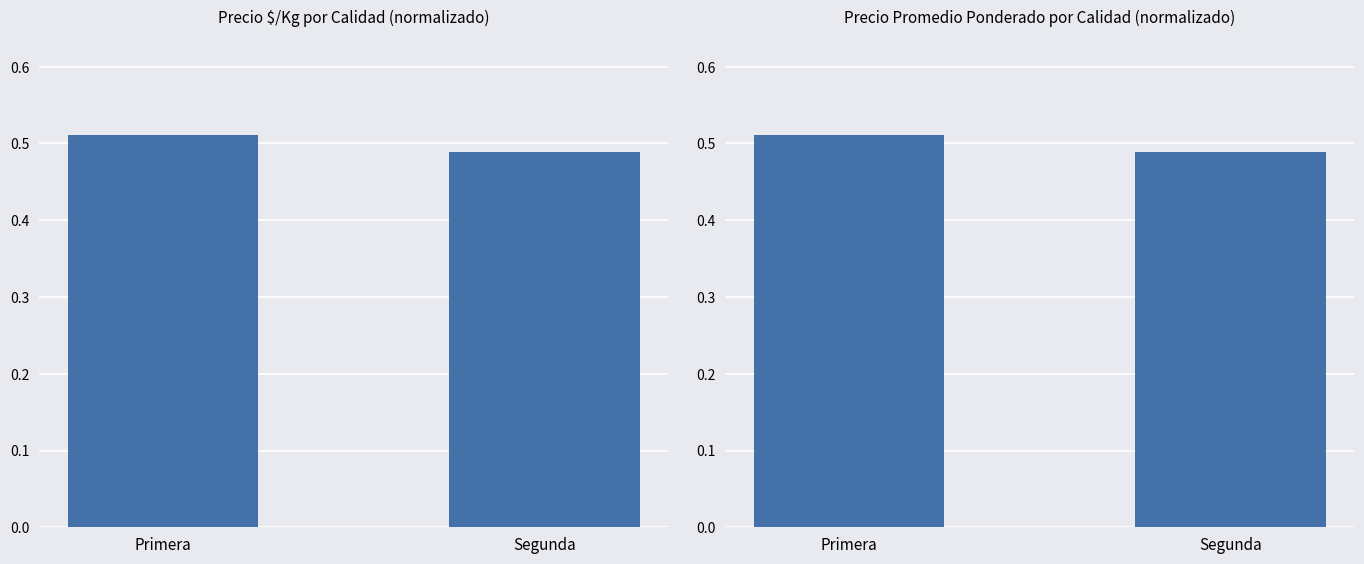

What is the value of the 1st bar from the left?

0.5